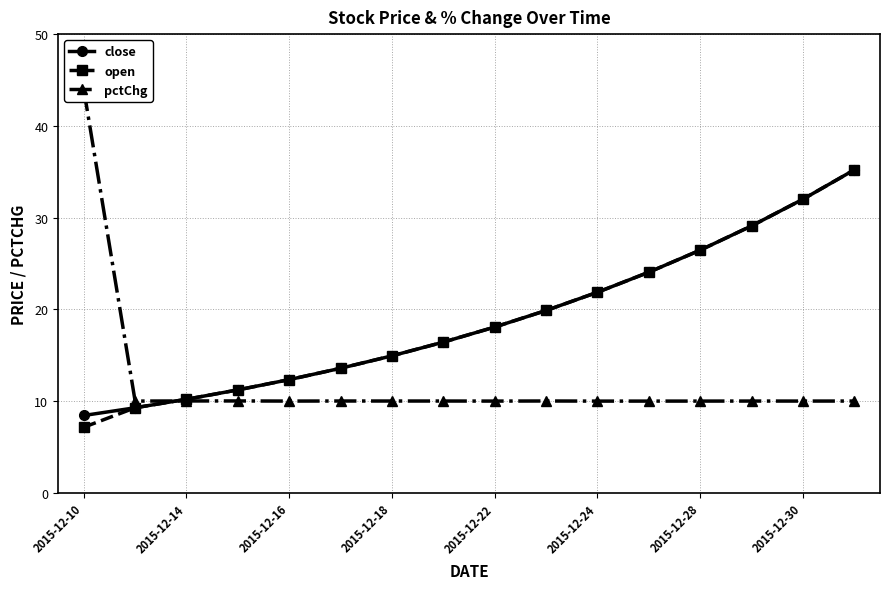

True or false: close has a value of 26.4 at 2015-12-28.

True